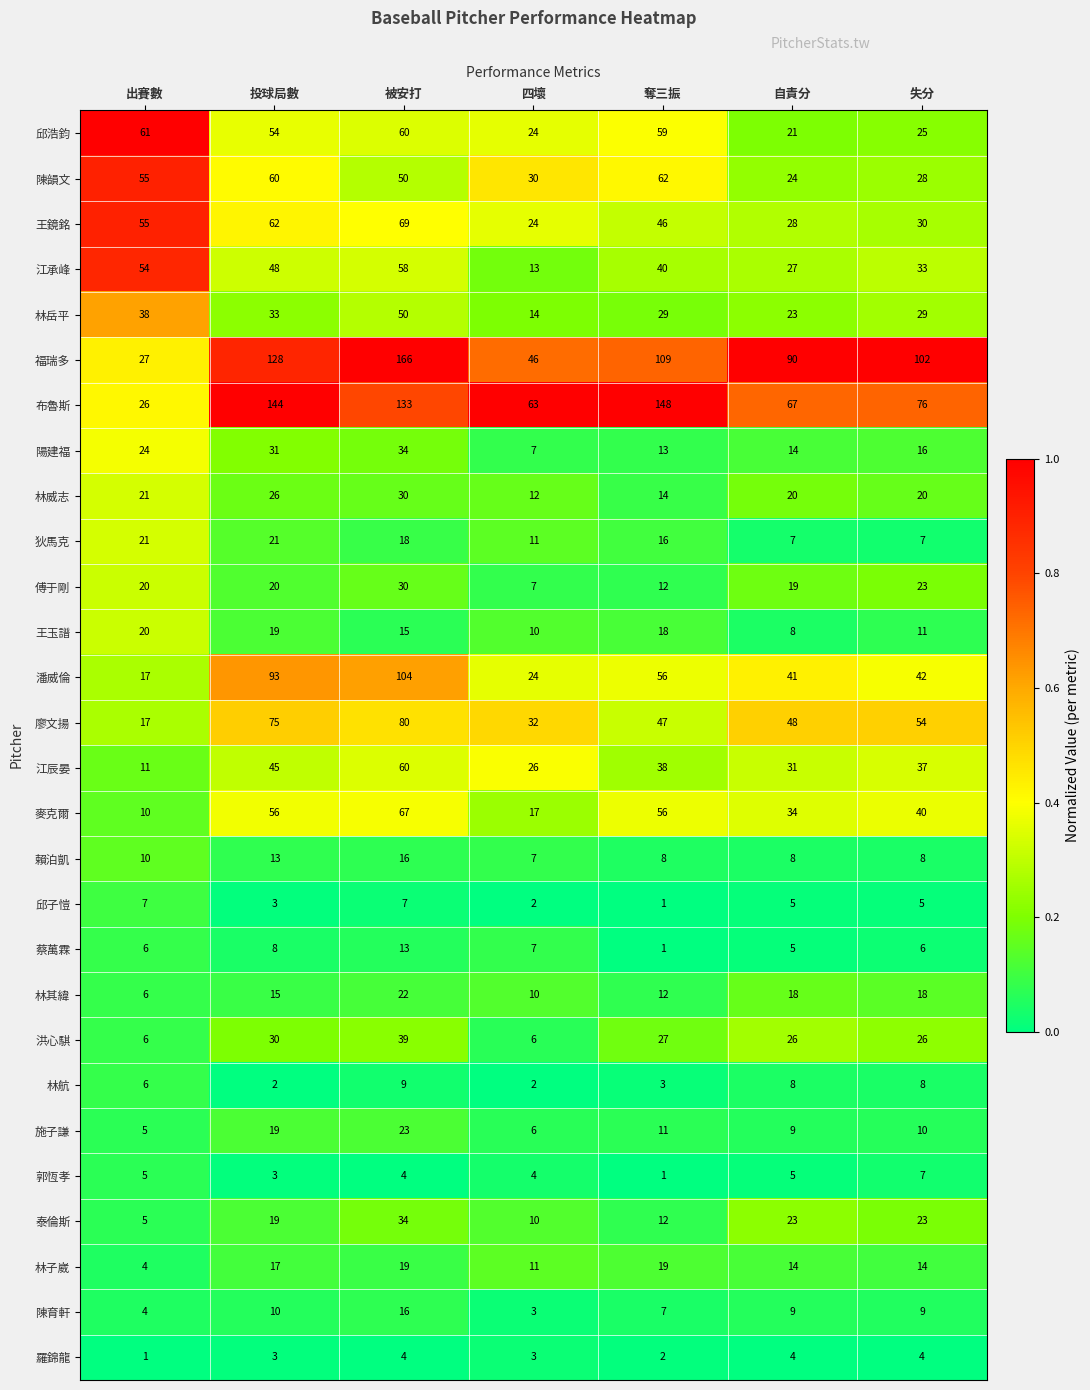

What is the sum of the 林航 values at 投球局數 and 出賽數?

8